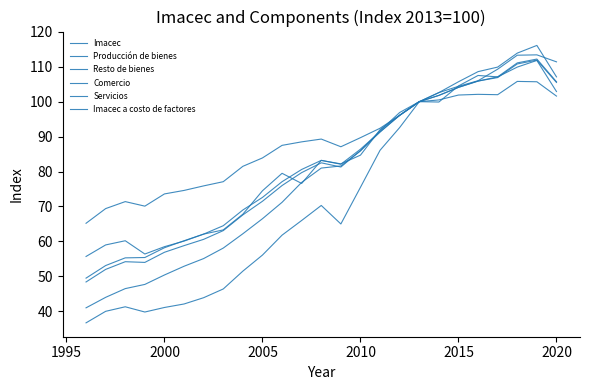

Is this an area chart (filled region under the line)?

No